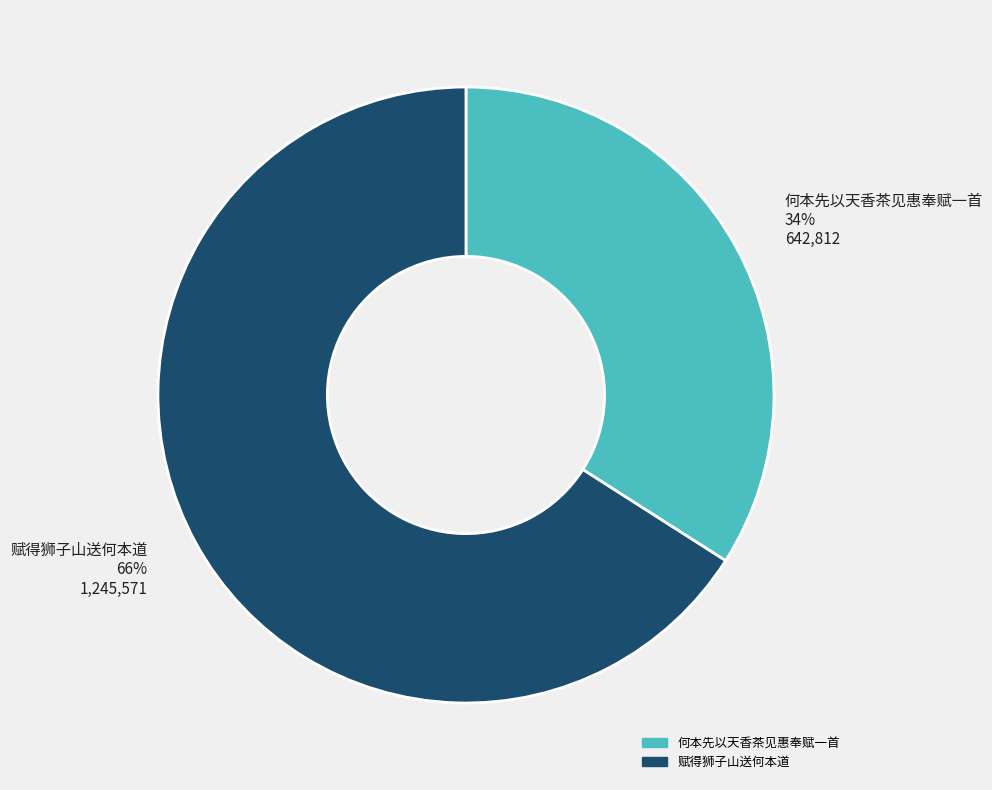

Which slice represents more than half of the pie?

赋得狮子山送何本道